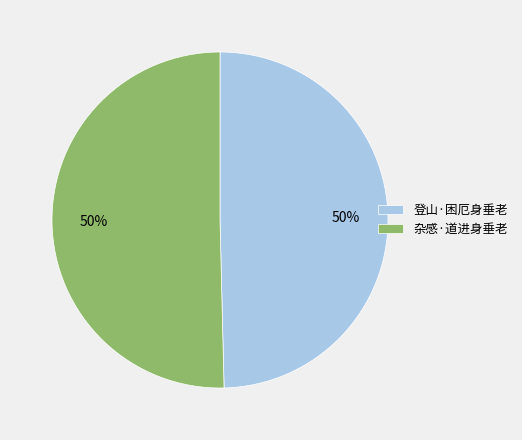

Combined, do 登山·困厄身垂老 and 杂感·道进身垂老 account for over 50%?

Yes